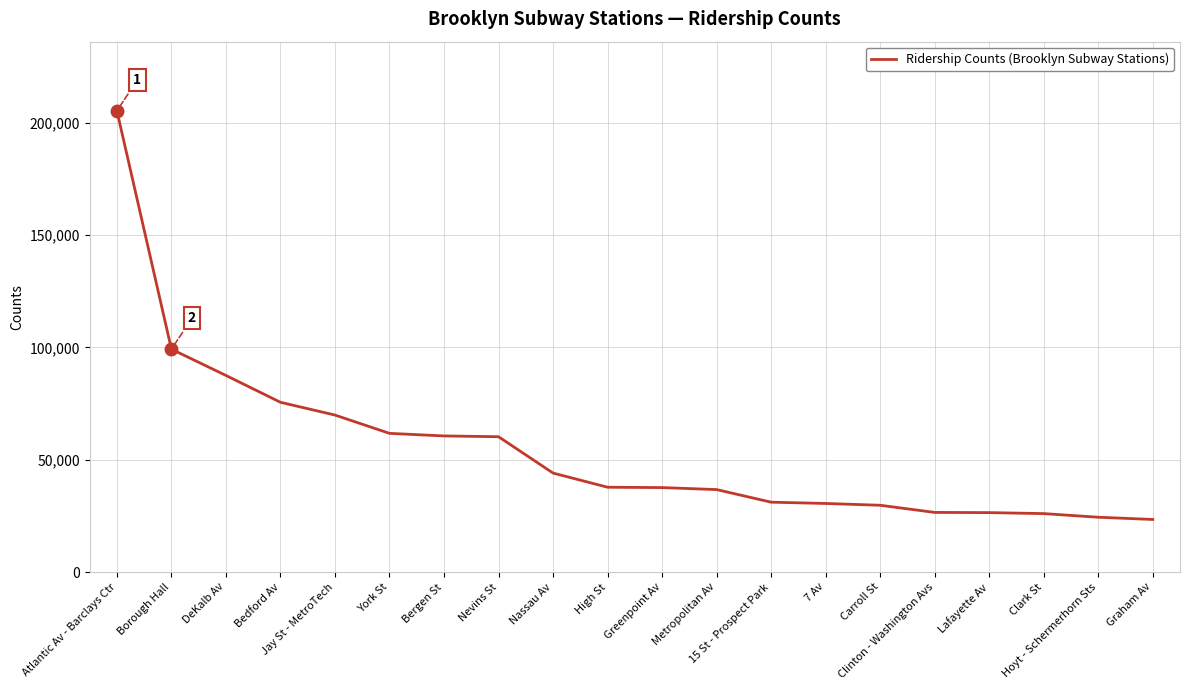

The chart shows a value of 78551 at Nassau Av. True or false?

False